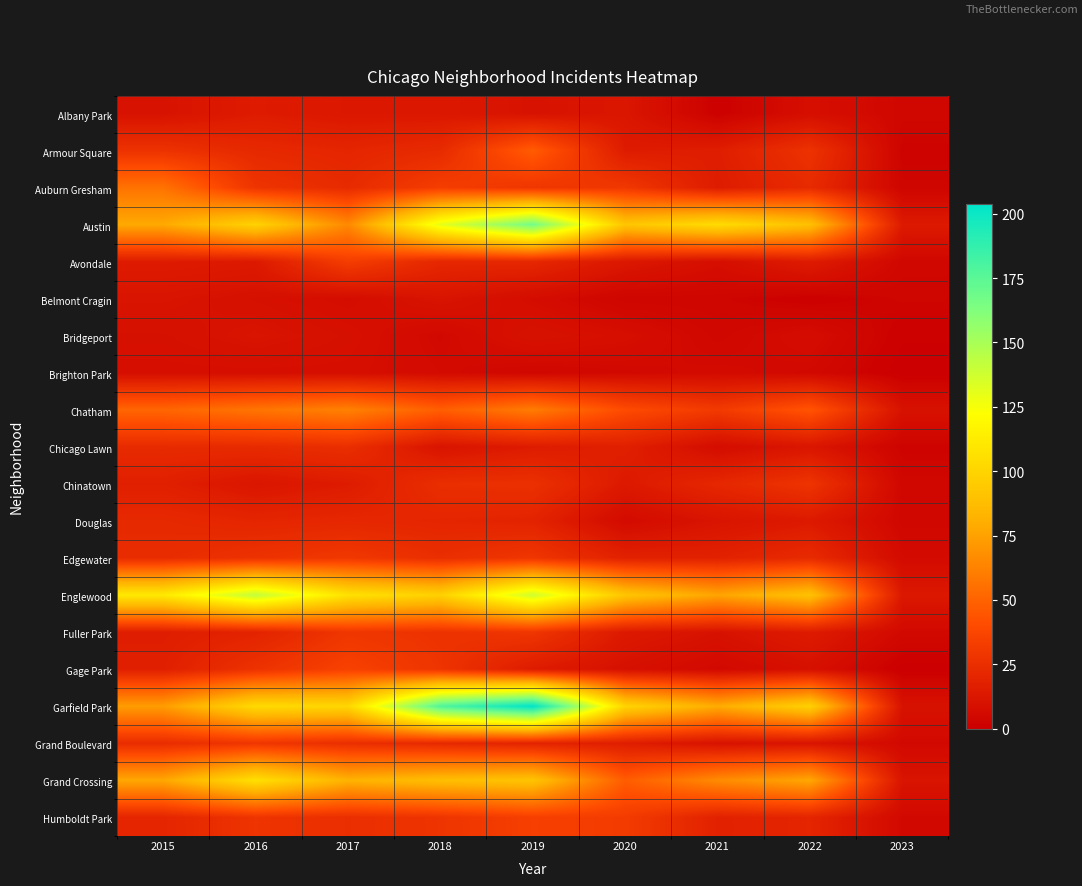

At which category does the chart reach its peak across all series?

2019